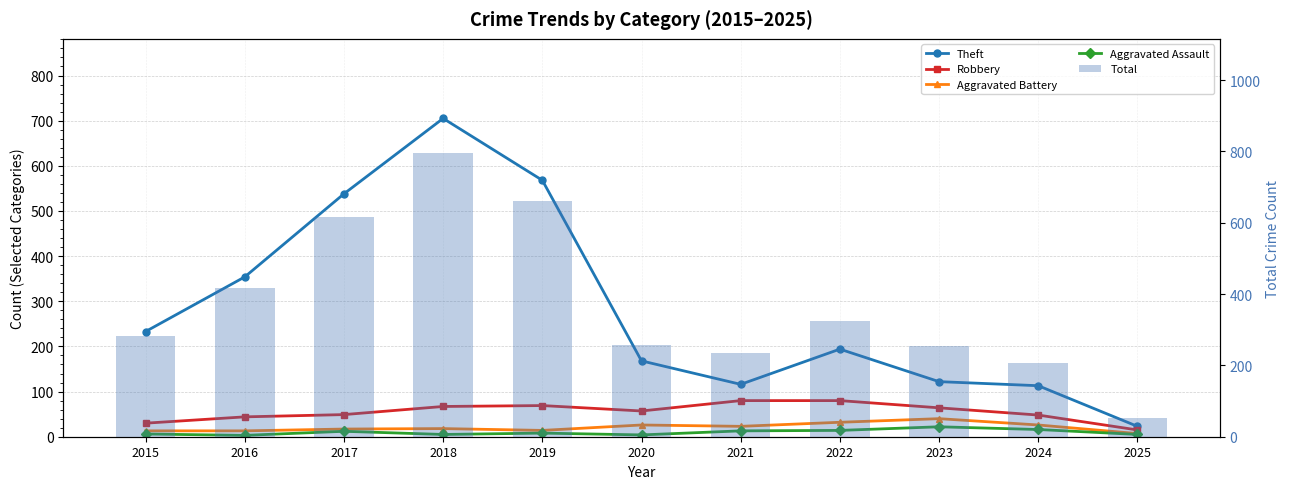

Reading left to right, what are all the values shown in this chart?

Theft: 233	354	538	705	568	168	116	194	122	113	23
Robbery: 30	44	49	67	69	57	80	80	64	48	15
Aggravated Battery: 13	13	17	18	14	26	23	32	40	26	7
Aggravated Assault: 6	3	12	5	8	4	13	14	22	16	5
Total: 282	416	617	797	660	257	236	324	255	207	52